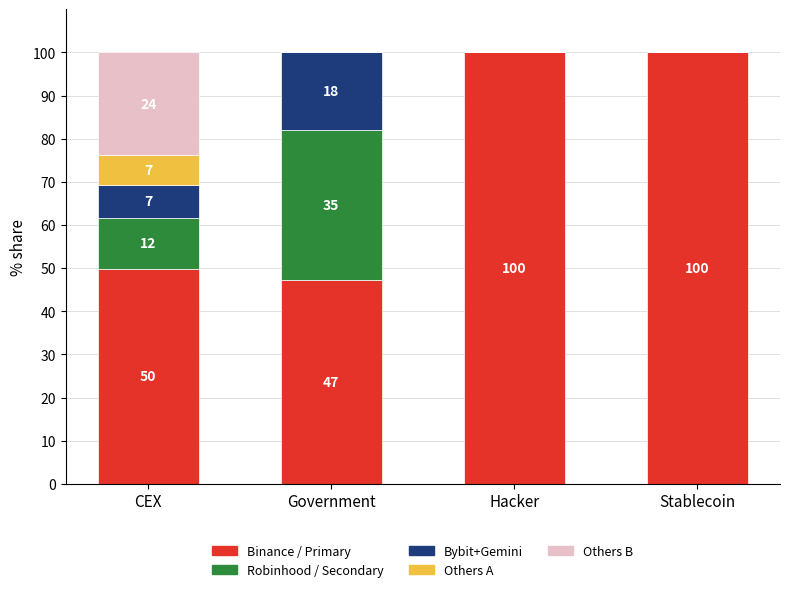

What is the total value across all series at Hacker?

100.0